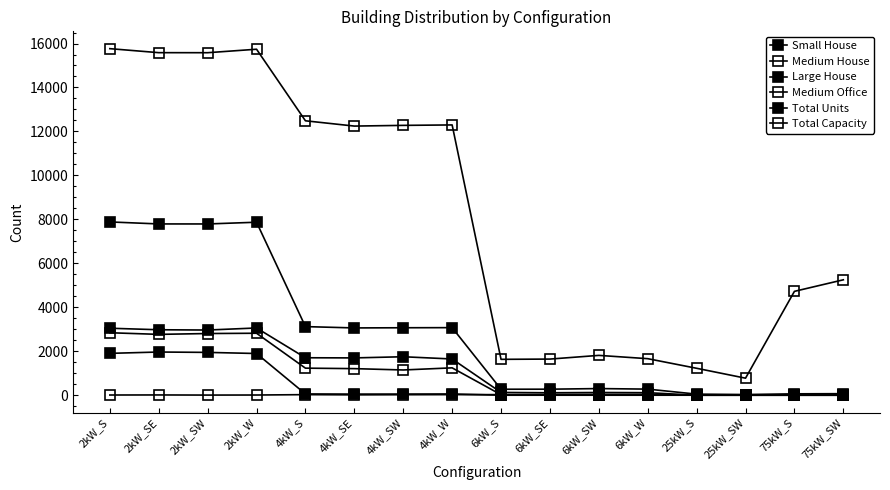

How many lines are shown in the chart?

6